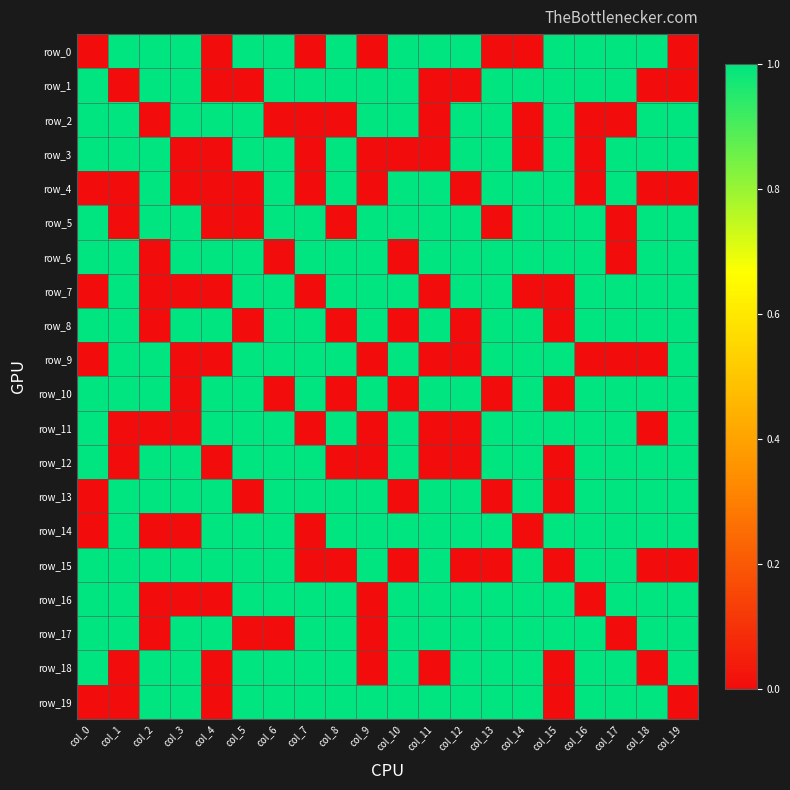

Count the number of data series in this chart.

20